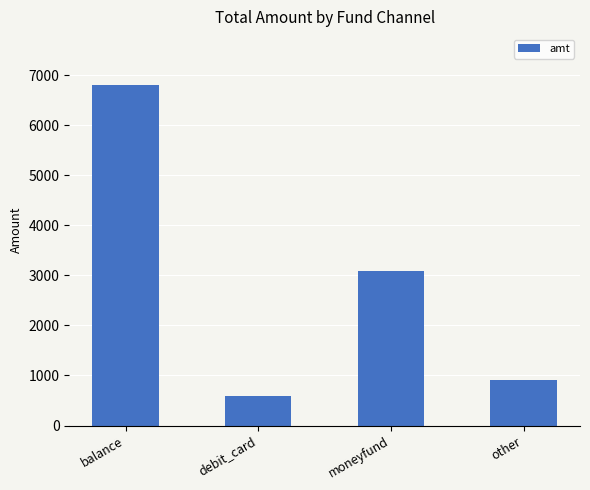

What is the difference between the values at other and debit_card?

301.0